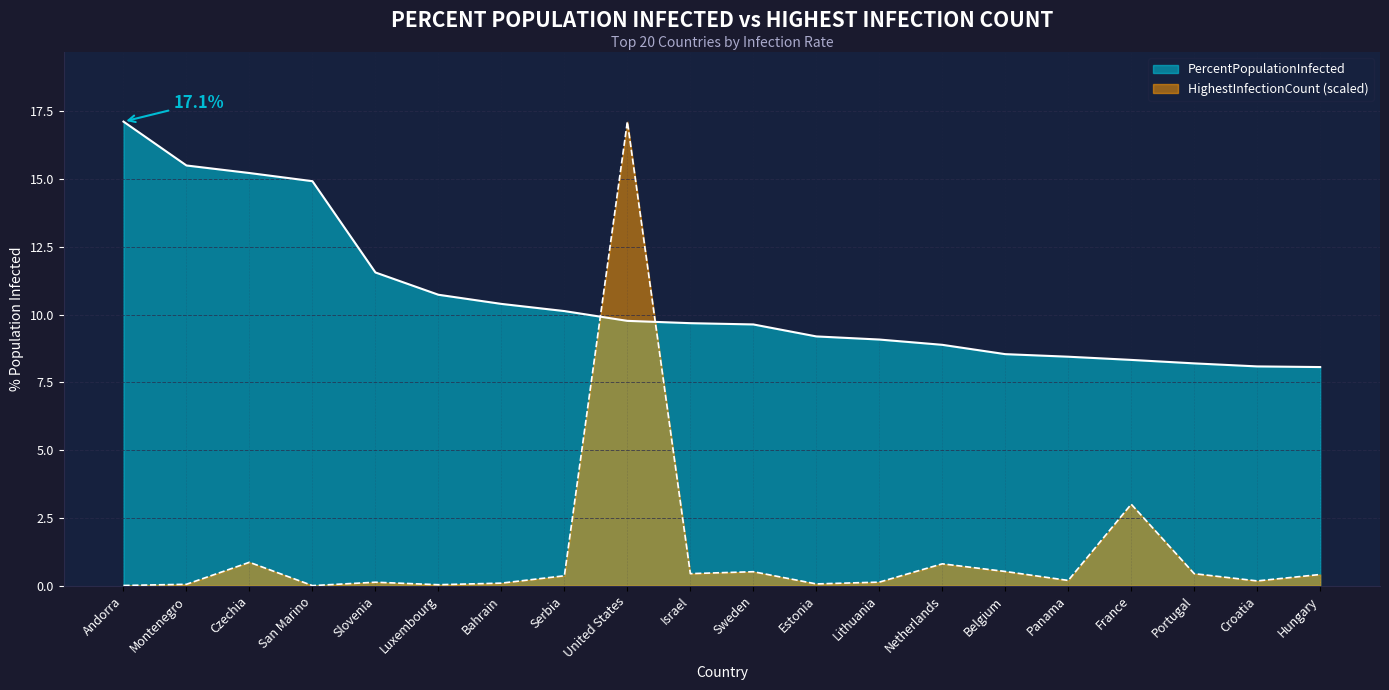

Rank the series by their maximum value, from lowest to highest.

PercentPopulationInfected, HighestInfectionCount_norm